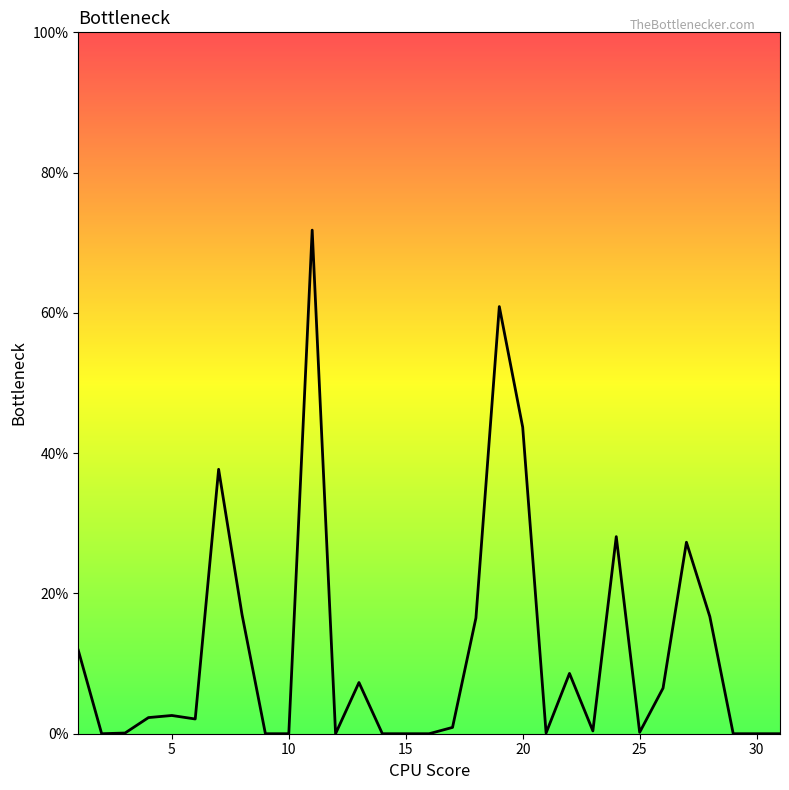

What is the greatest value displayed?

71.8